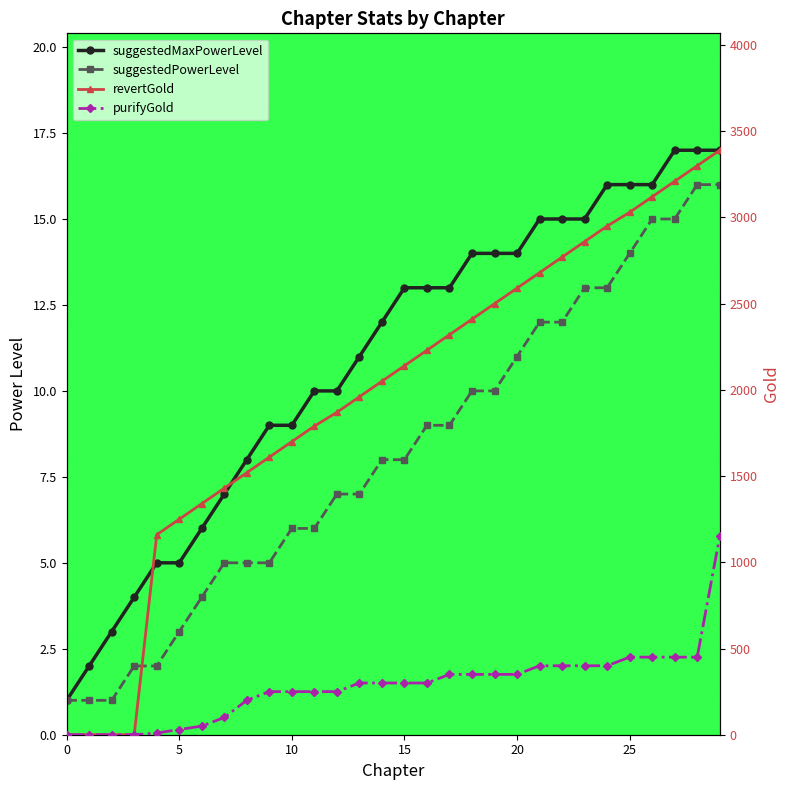

Which series has the largest range (max minus min)?

revertGold